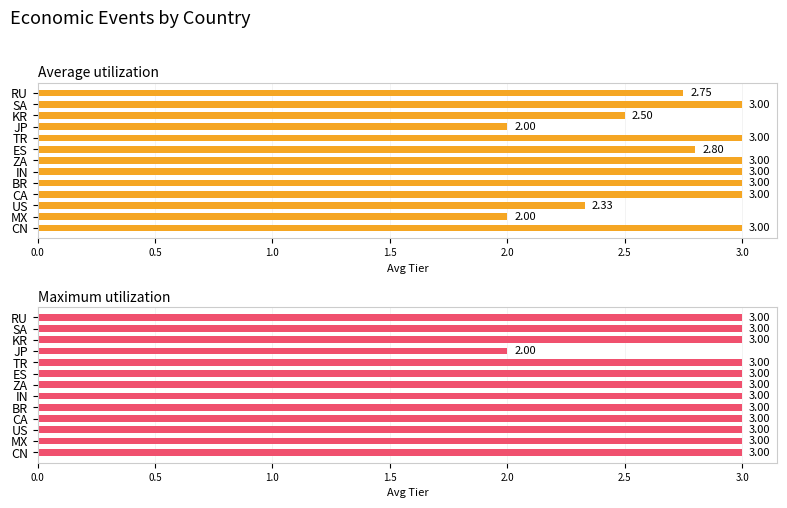

Count the Average utilization values in the range 2 to 3.

13